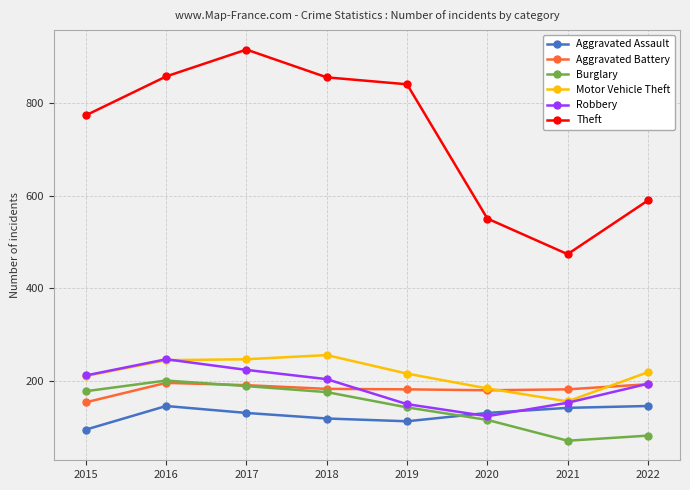

Count the number of categories in the chart.

8